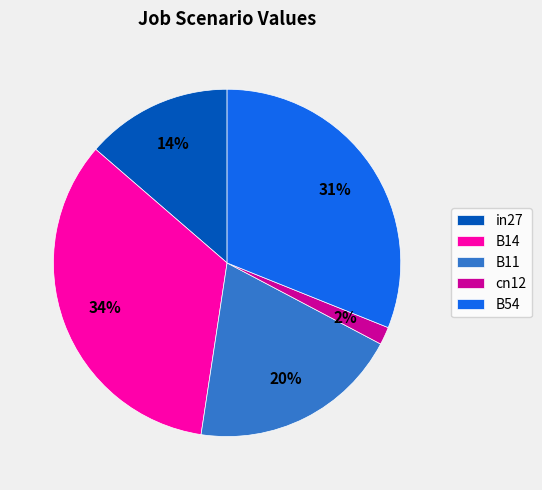

What is the largest slice in the pie chart?

B14